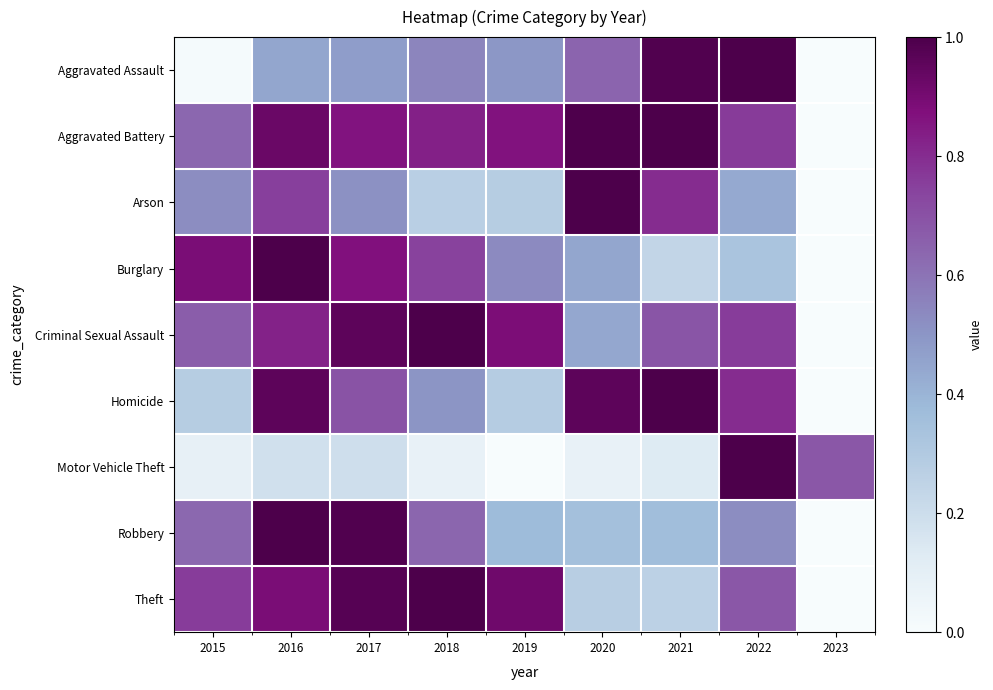

Reading left to right, list all the values displayed in this chart.

Aggravated Assault: 2015=0.0	2016=0.4	2017=0.5	2018=0.5	2019=0.5	2020=0.6	2021=1.0	2022=1.0	2023=0.0
Aggravated Battery: 2015=0.6	2016=0.9	2017=0.9	2018=0.8	2019=0.9	2020=1.0	2021=1.0	2022=0.8	2023=0.0
Arson: 2015=0.5	2016=0.8	2017=0.5	2018=0.3	2019=0.3	2020=1.0	2021=0.8	2022=0.4	2023=0.0
Burglary: 2015=0.9	2016=1.0	2017=0.9	2018=0.7	2019=0.5	2020=0.4	2021=0.2	2022=0.3	2023=0.0
Criminal Sexual Assault: 2015=0.7	2016=0.8	2017=1.0	2018=1.0	2019=0.9	2020=0.4	2021=0.7	2022=0.8	2023=0.0
Homicide: 2015=0.3	2016=1.0	2017=0.7	2018=0.5	2019=0.3	2020=1.0	2021=1.0	2022=0.8	2023=0.0
Motor Vehicle Theft: 2015=0.1	2016=0.2	2017=0.2	2018=0.1	2019=0.0	2020=0.1	2021=0.1	2022=1.0	2023=0.7
Robbery: 2015=0.6	2016=1.0	2017=1.0	2018=0.6	2019=0.4	2020=0.4	2021=0.4	2022=0.5	2023=0.0
Theft: 2015=0.8	2016=0.9	2017=1.0	2018=1.0	2019=0.9	2020=0.3	2021=0.3	2022=0.7	2023=0.0